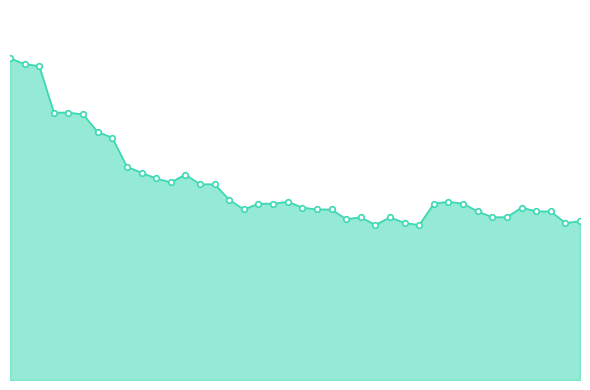

Is this an area chart (filled region under the line)?

Yes